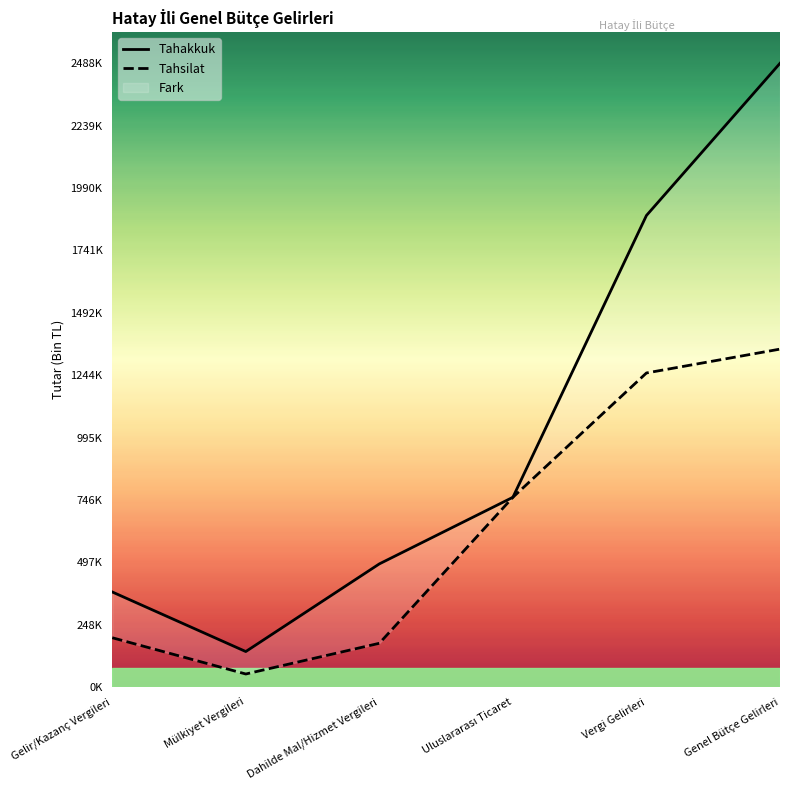

What is the lowest value of the Tahakkuk series?

141887